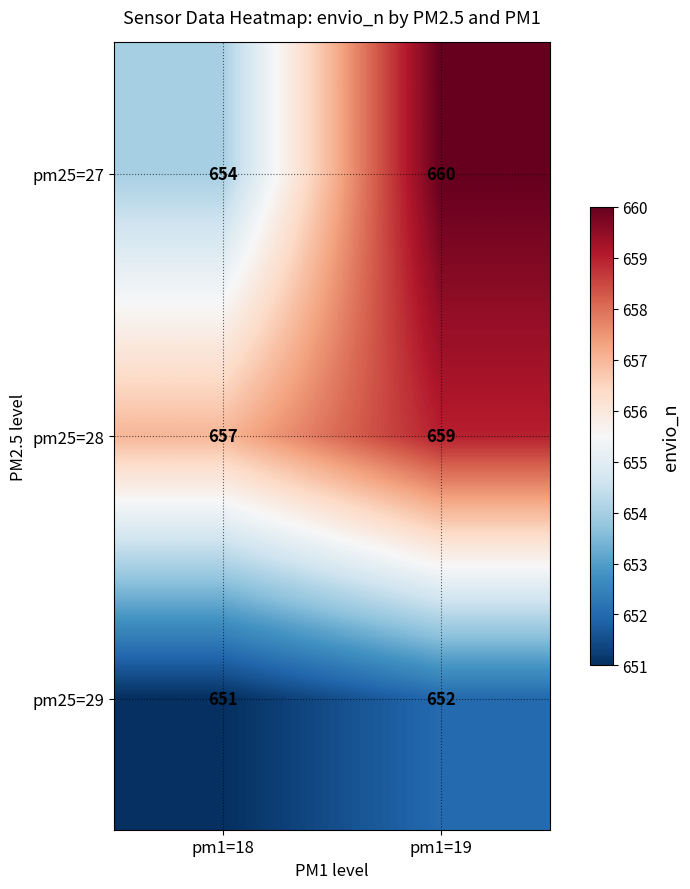

Where is pm25=27 nearest to the value 657?

pm1=18